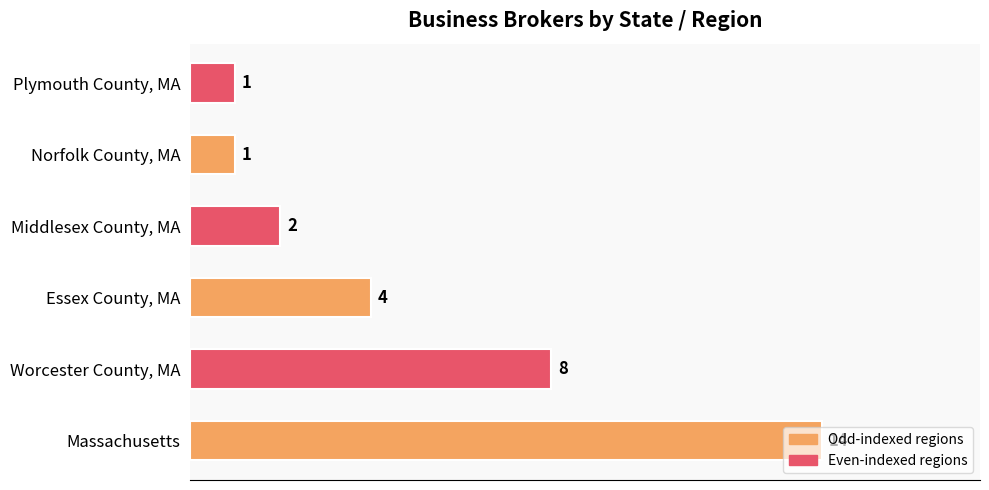

What is the change in value from Essex County, MA to Plymouth County, MA?

-3